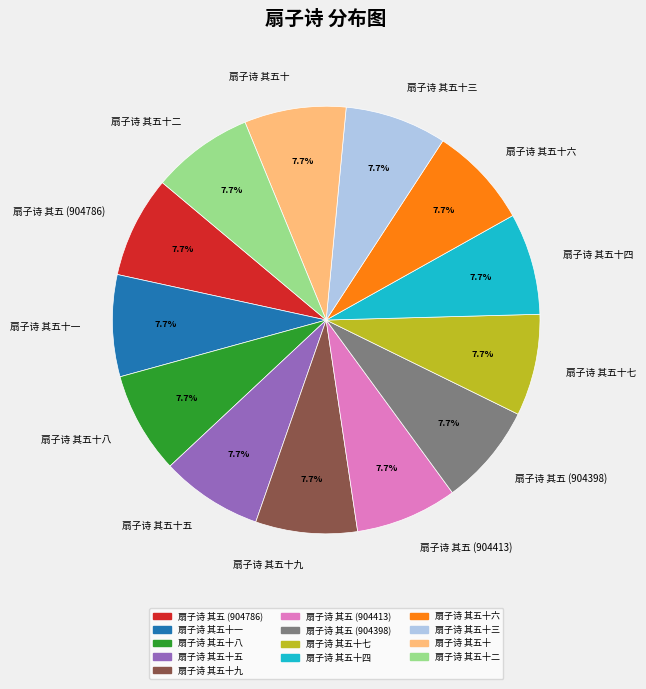

Count the number of slices in the pie.

13